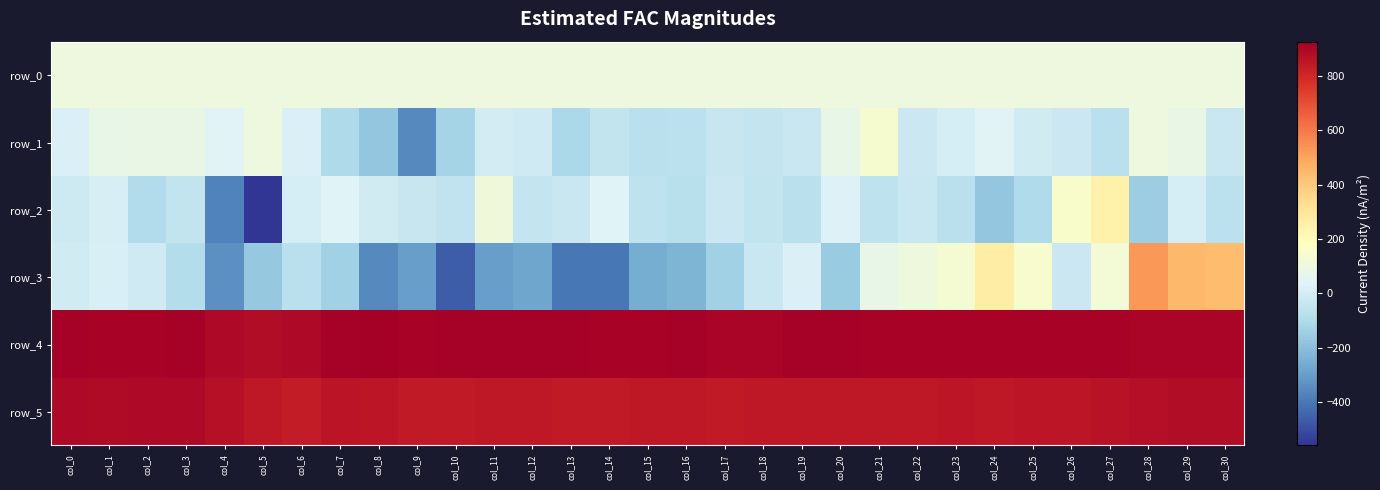

List the series in order of their peak value, lowest first.

row_0, row_1, row_2, row_3, row_5, row_4